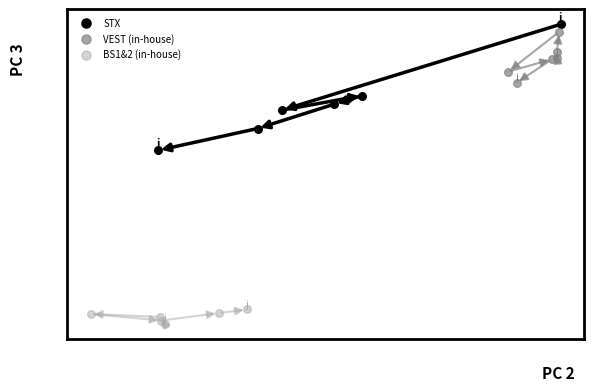

Which series contains the lowest Y value?

BS1&2 (in-house)